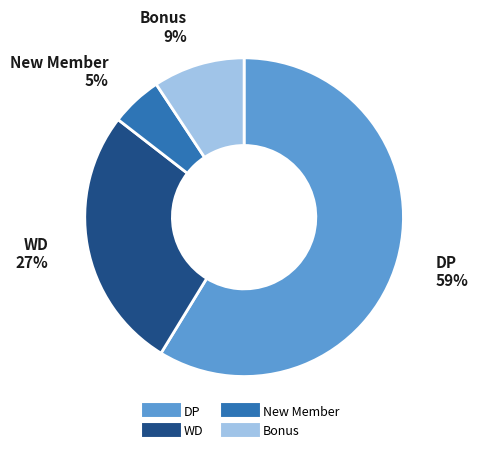

To the nearest percent, what is the combined percentage of DP and Bonus?

68%